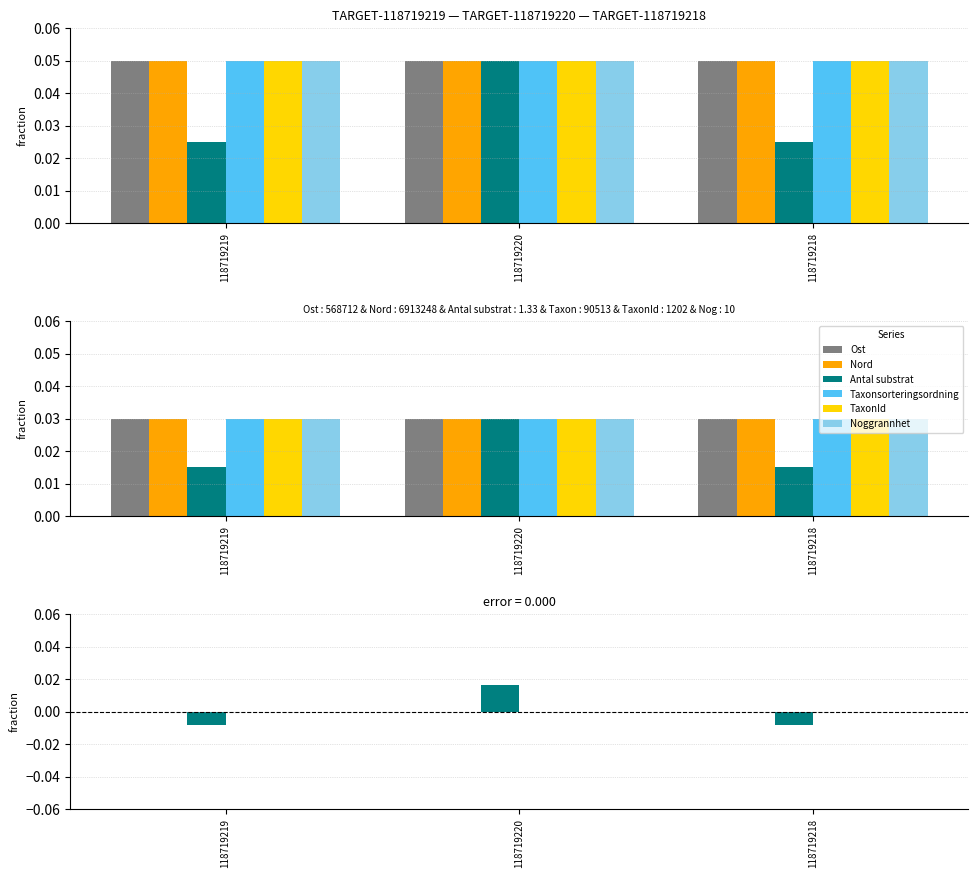

How many values in Antal substrat are below zero?

2